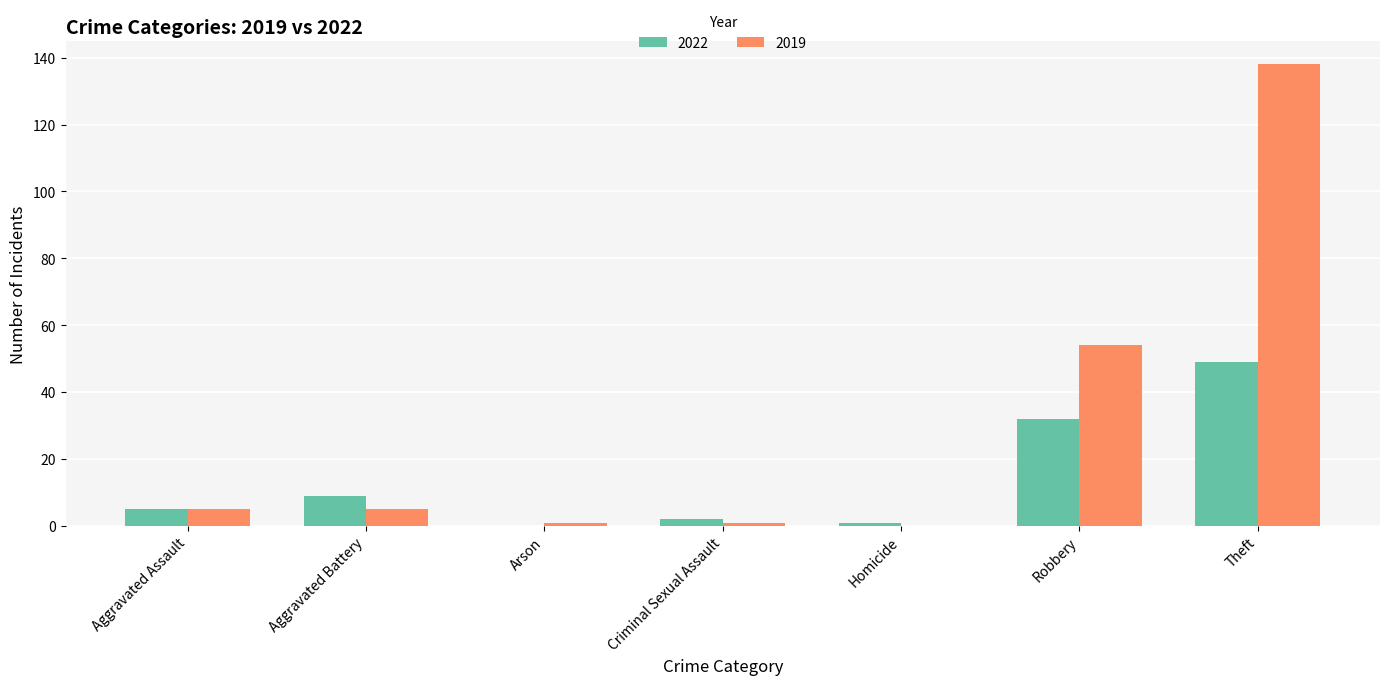

What are all the series names shown in the legend?

2022, 2019